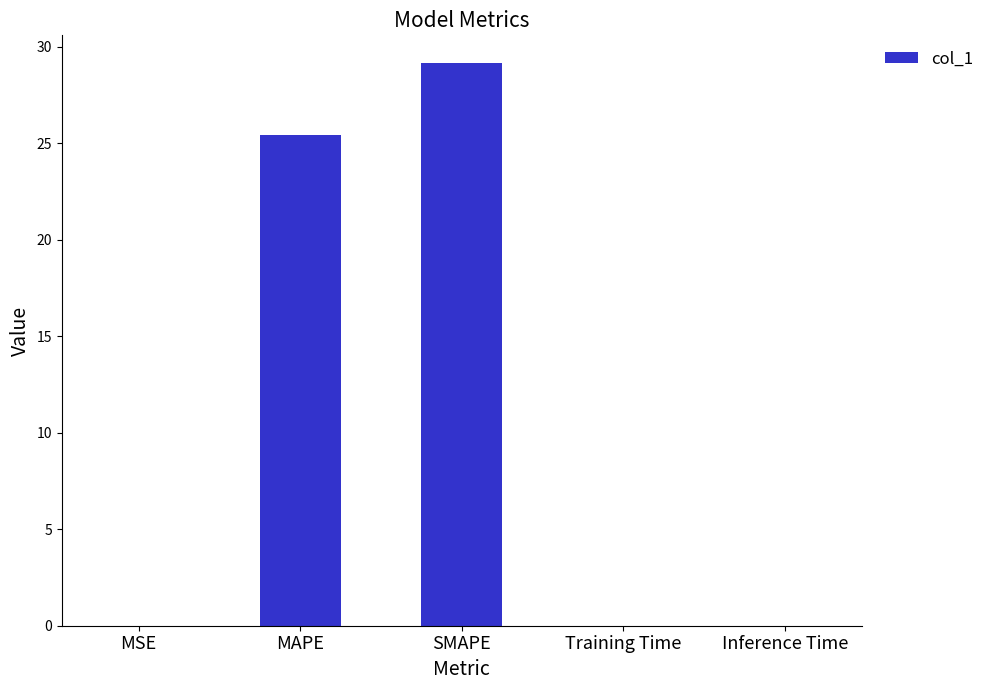

The chart shows a value of 0.0 at Inference Time. True or false?

True